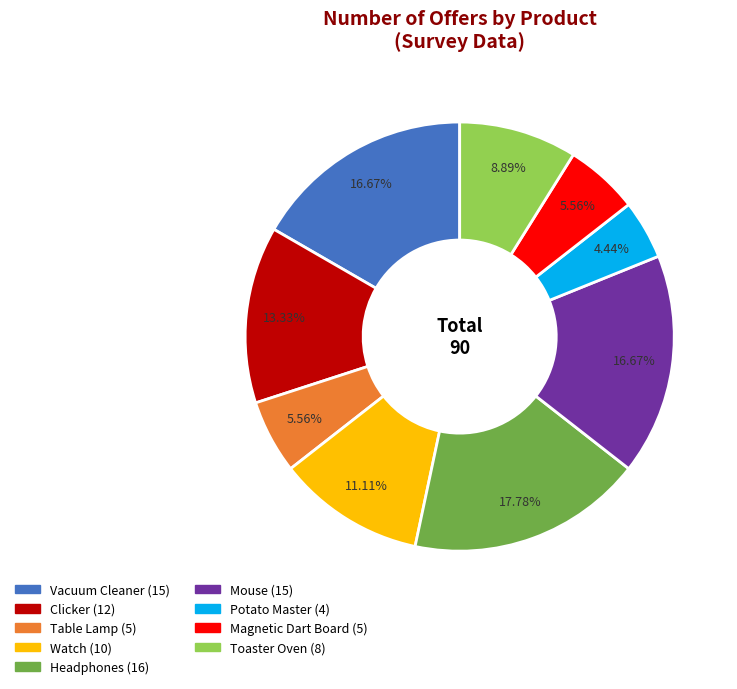

Between Mouse and Watch, which is larger?

Mouse